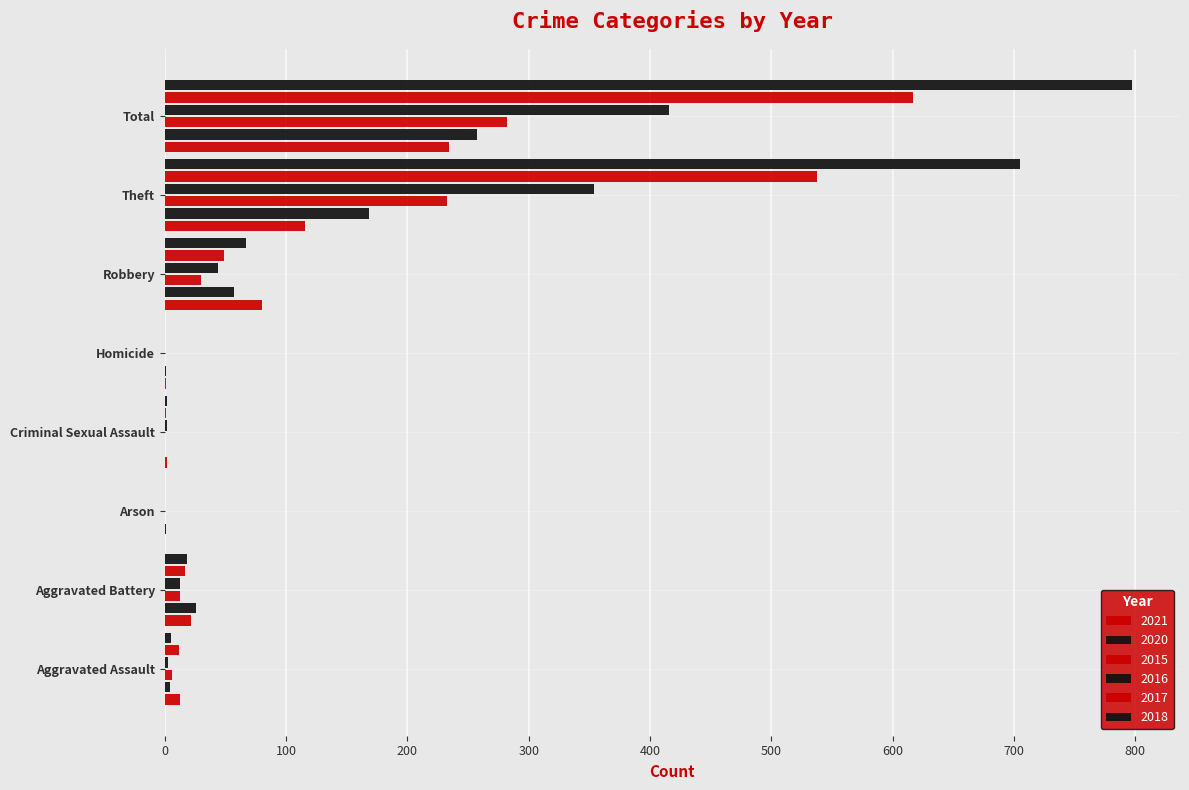

The value of 2015 at Theft is 312. True or false?

False